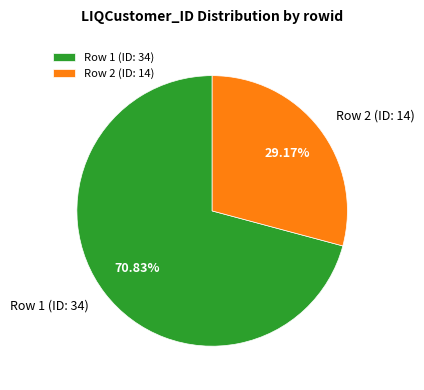

How many slices are in this pie chart?

2